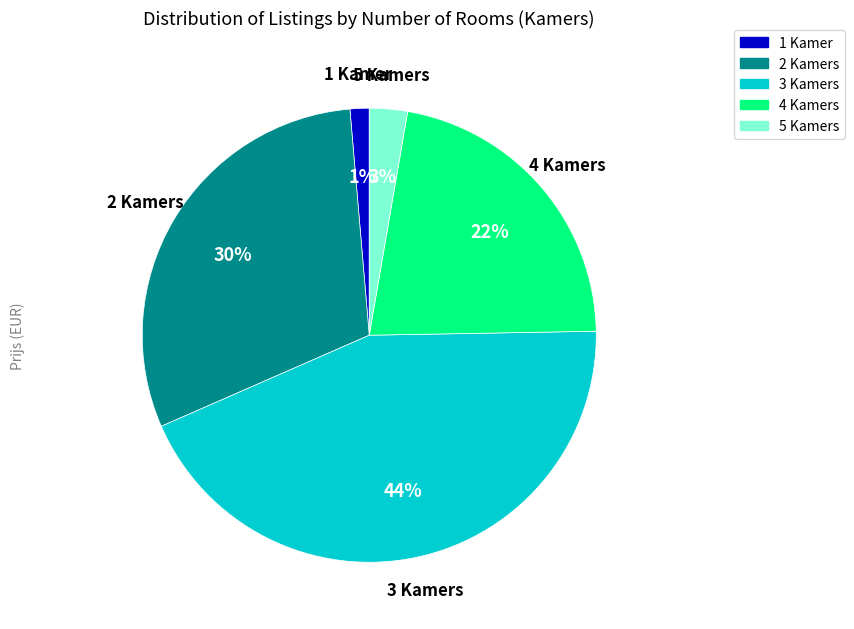

What is the smallest slice in the pie chart?

1 Kamer